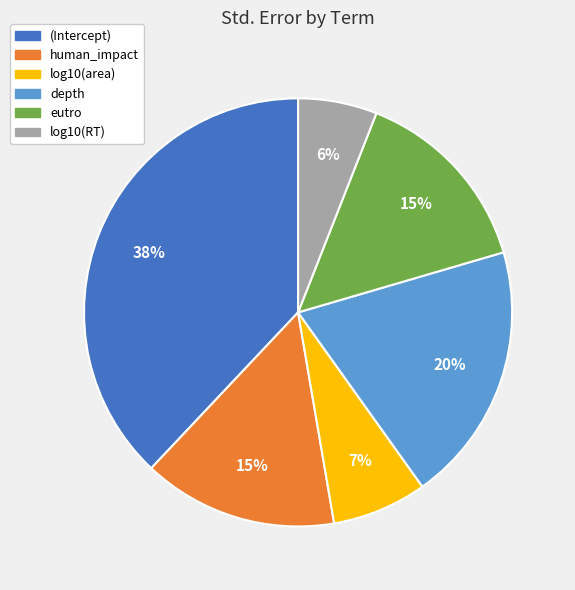

Combined, do human_impact and log10(RT) account for over 50%?

No